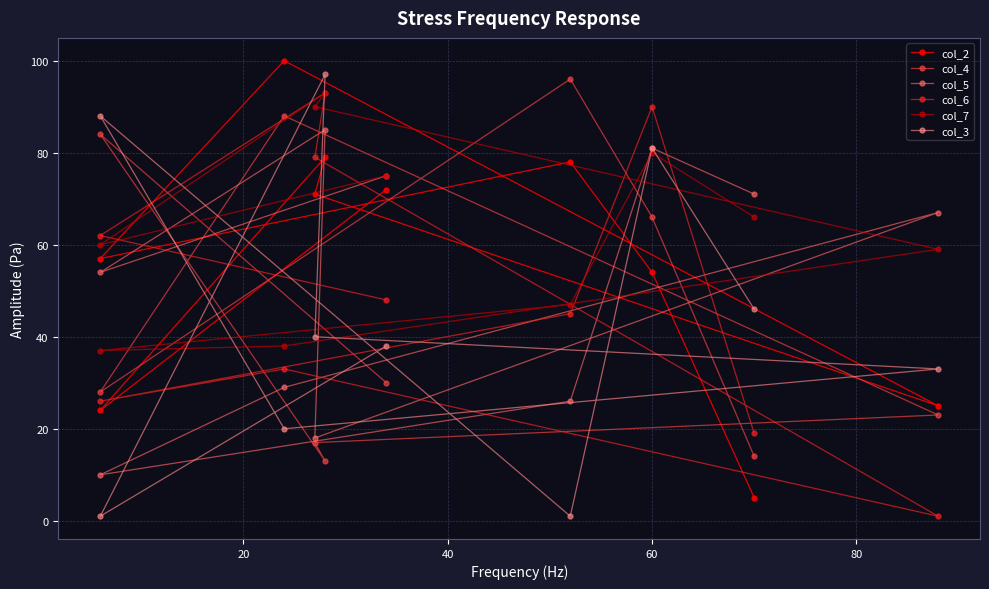

Reading right to left, list all the values displayed in this chart.

col_2: 5	54	78	57	100	25	71	79	24	72
col_4: 14	66	96	28	88	23	17	13	84	30
col_5: 71	81	26	10	29	67	18	85	54	75
col_6: 19	90	45	26	33	1	79	93	62	48
col_7: 66	80	47	37	38	59	90	93	60	75
col_3: 46	81	1	88	20	33	40	97	1	38